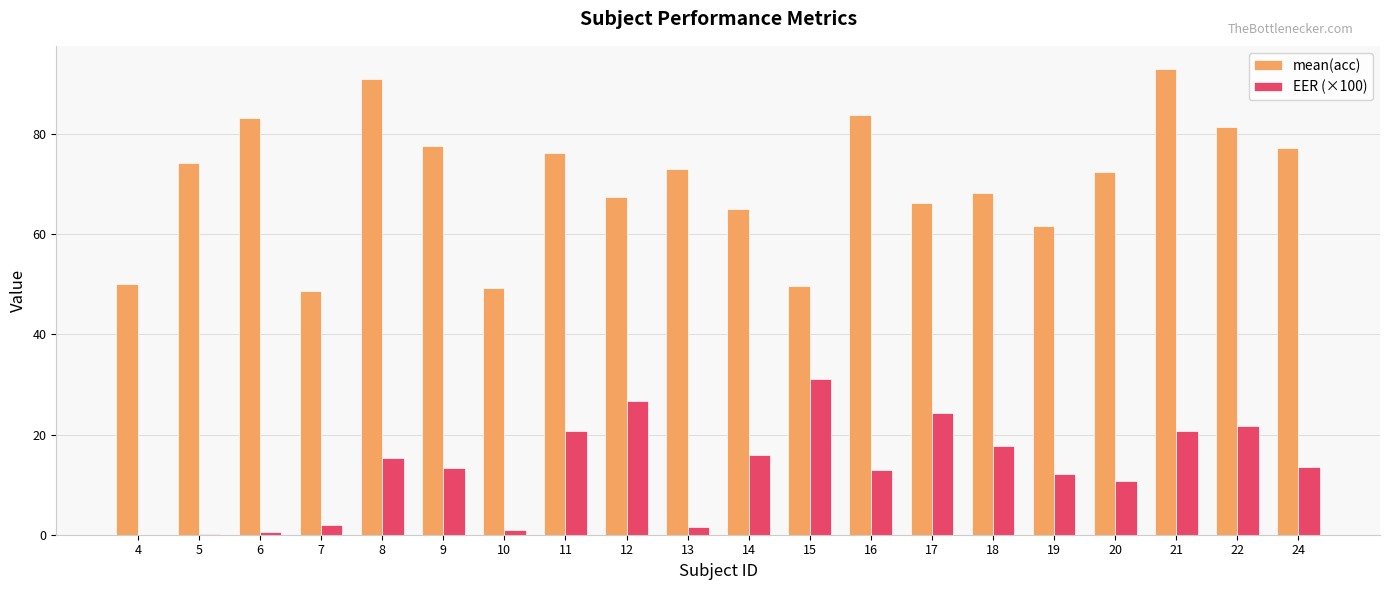

Between 15 and 22, which series saw the biggest shift?

mean(acc)